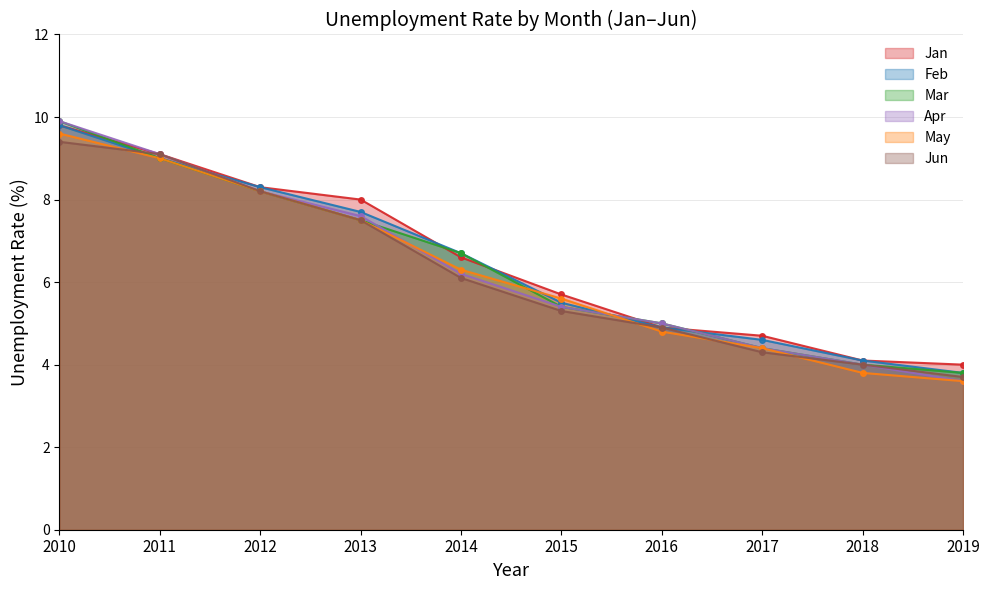

At which category does the chart reach its peak across all series?

2010